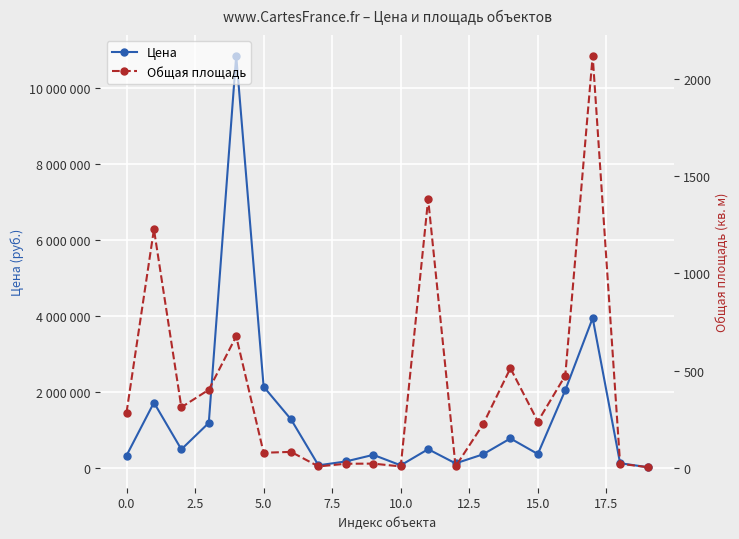

What position from the right is 16?

4